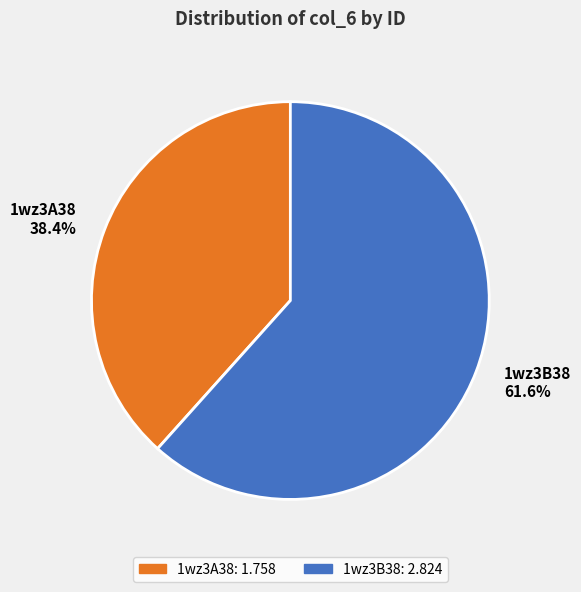

How many slices are in this pie chart?

2